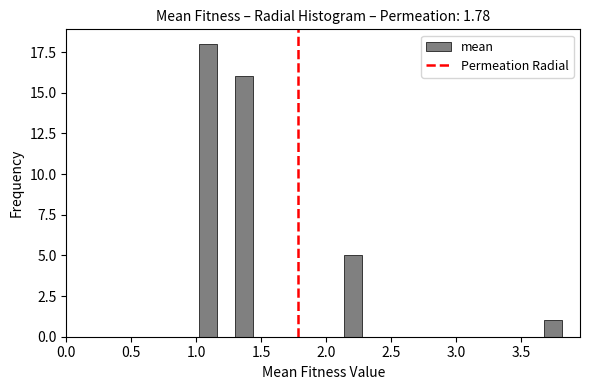

Read against the x-axis, roughly where is the centre of the tallest bar?

1.10